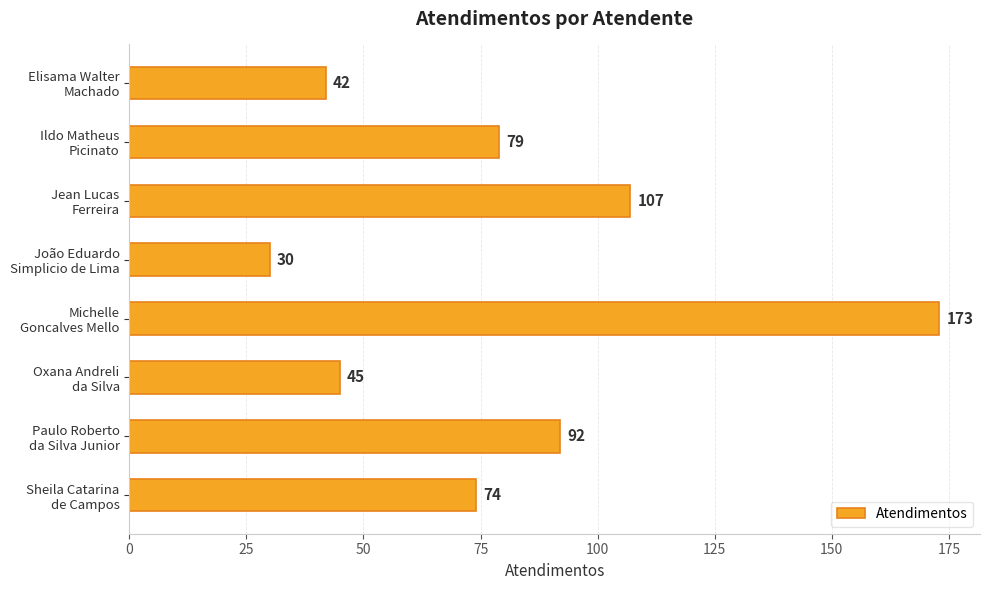

Which label corresponds to the largest value in the chart?

Michelle
Goncalves Mello